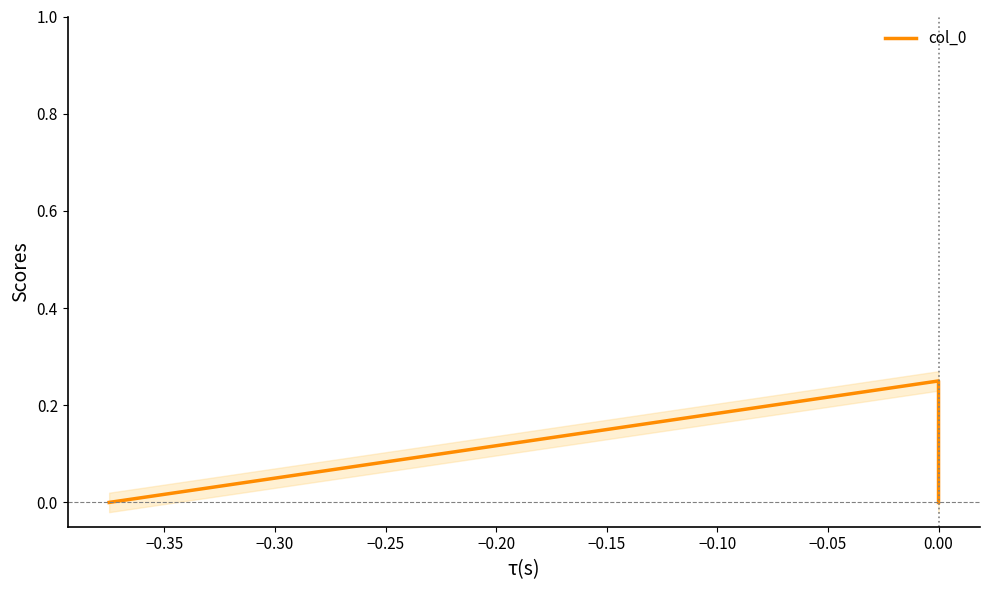

Which has a higher value, −0.35 or −0.40?

−0.35